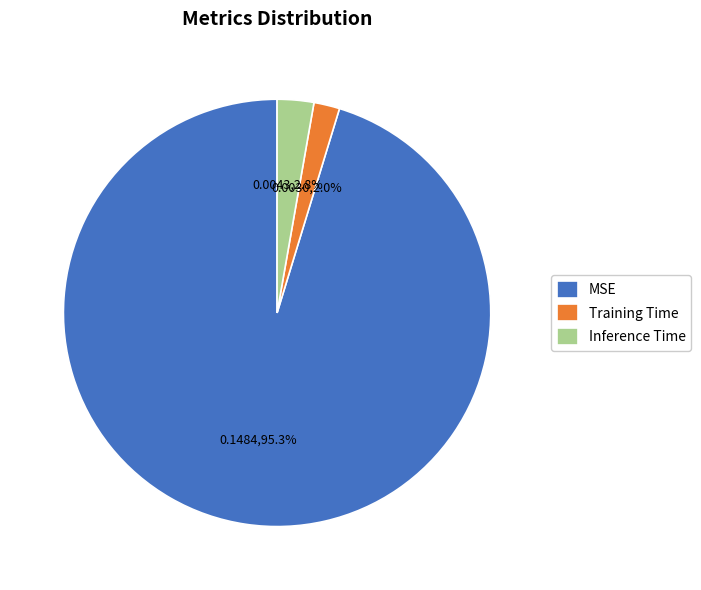

How many segments does this pie chart have?

3